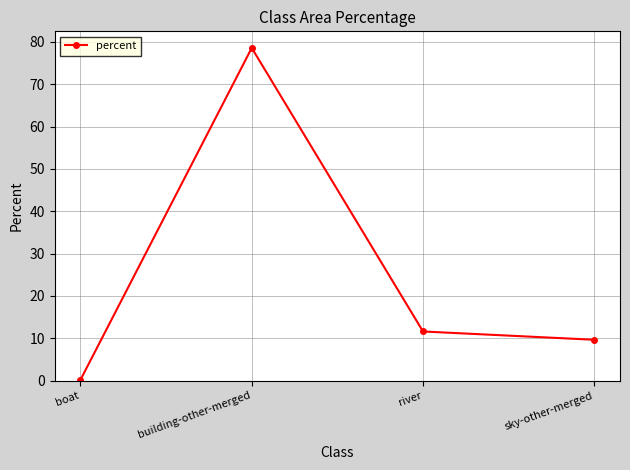

The value at building-other-merged is 78.6. True or false?

True